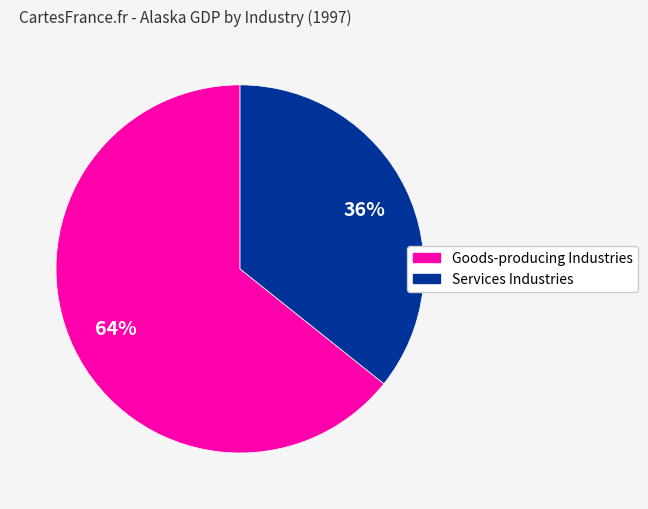

Is there any slice that represents more than half of the pie?

Yes